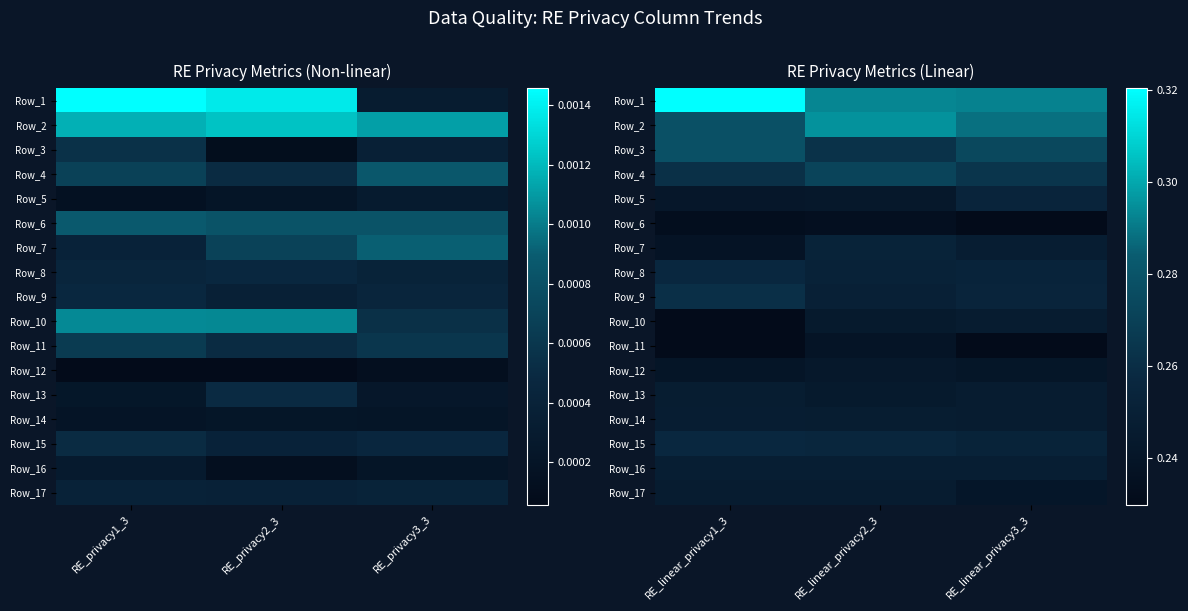

The value of Row_1 at RE_linear_privacy3_3 is 0.2. True or false?

False